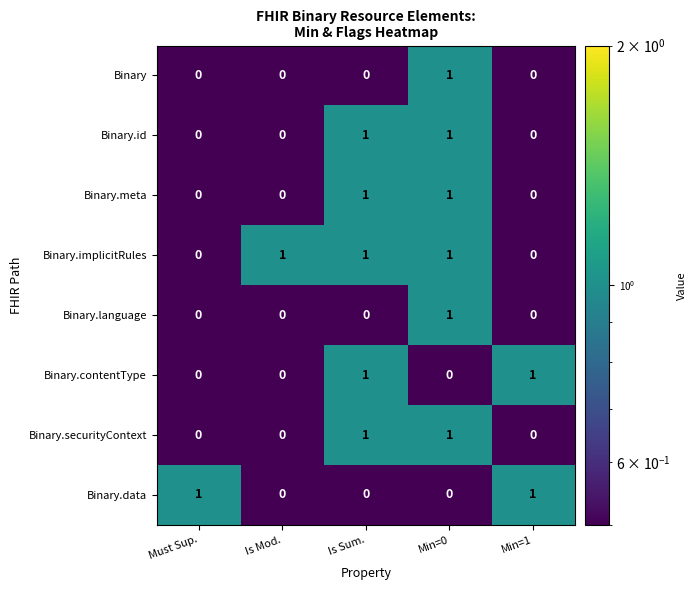

The value of Binary.meta at Min=1 is 0. True or false?

True